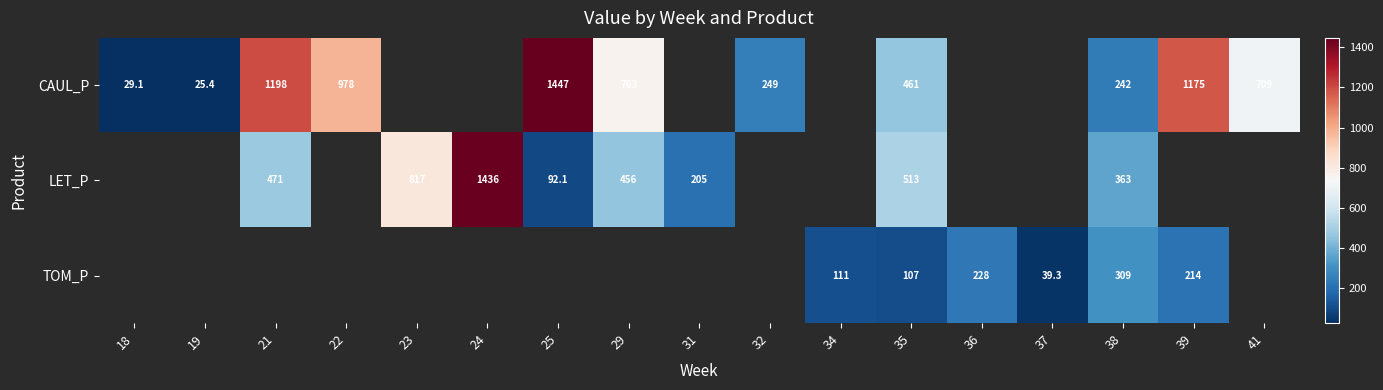

What is the difference between the maximum and minimum values in the CAUL_P series?

1421.6